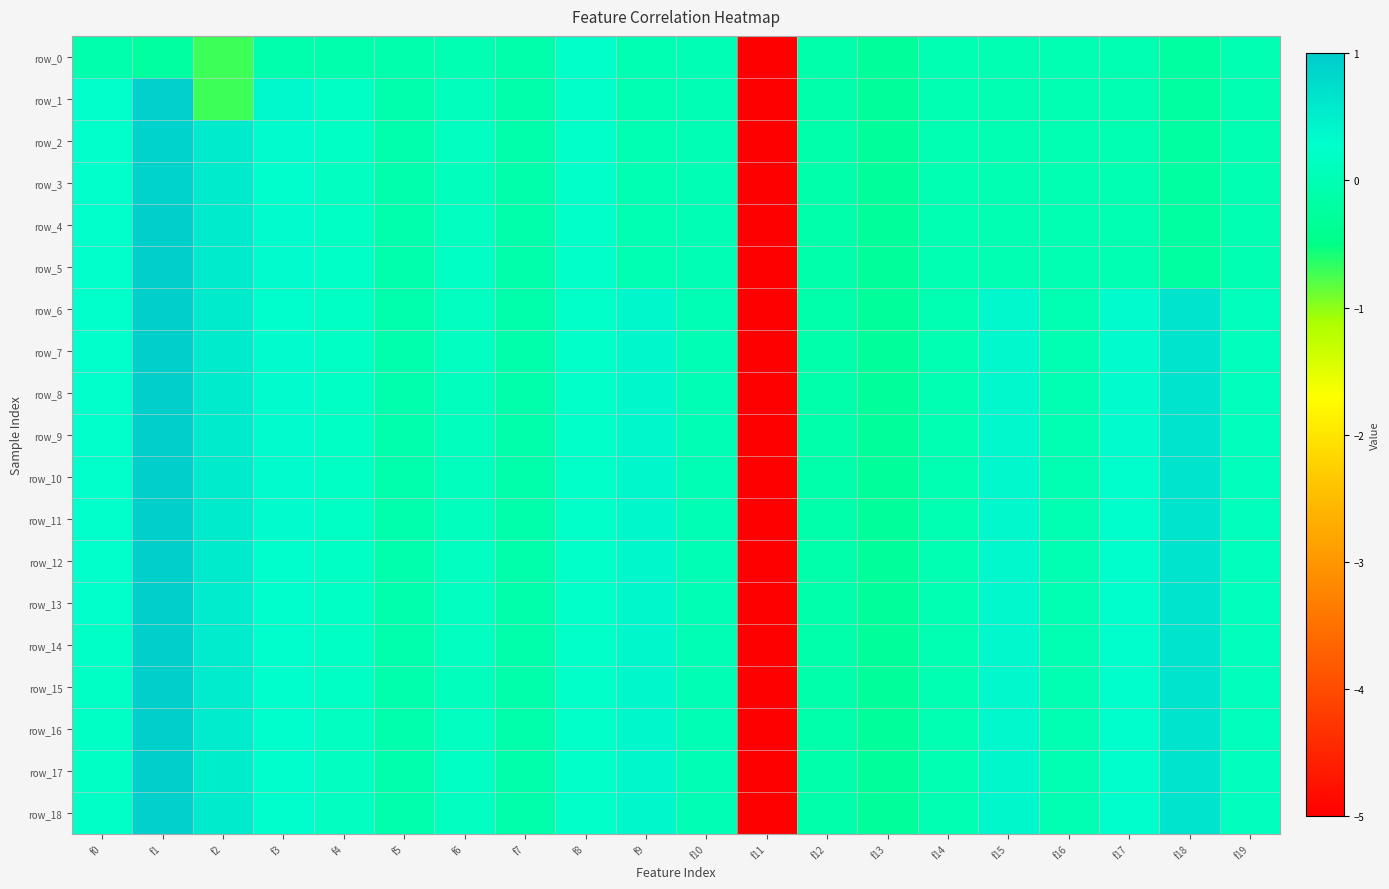

Rank the categories by row_4 value from lowest to highest.

f11, f13, f18, f7, f12, f5, f17, f15, f19, f16, f14, f9, f10, f6, f4, f8, f0, f3, f2, f1